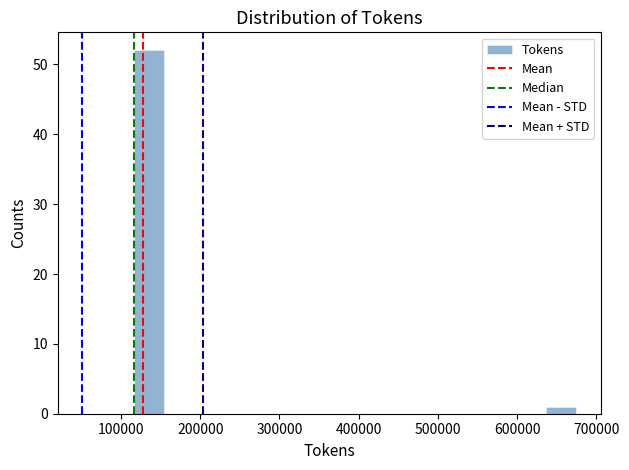

Read against the x-axis, roughly where is the centre of the tallest bar?

140000